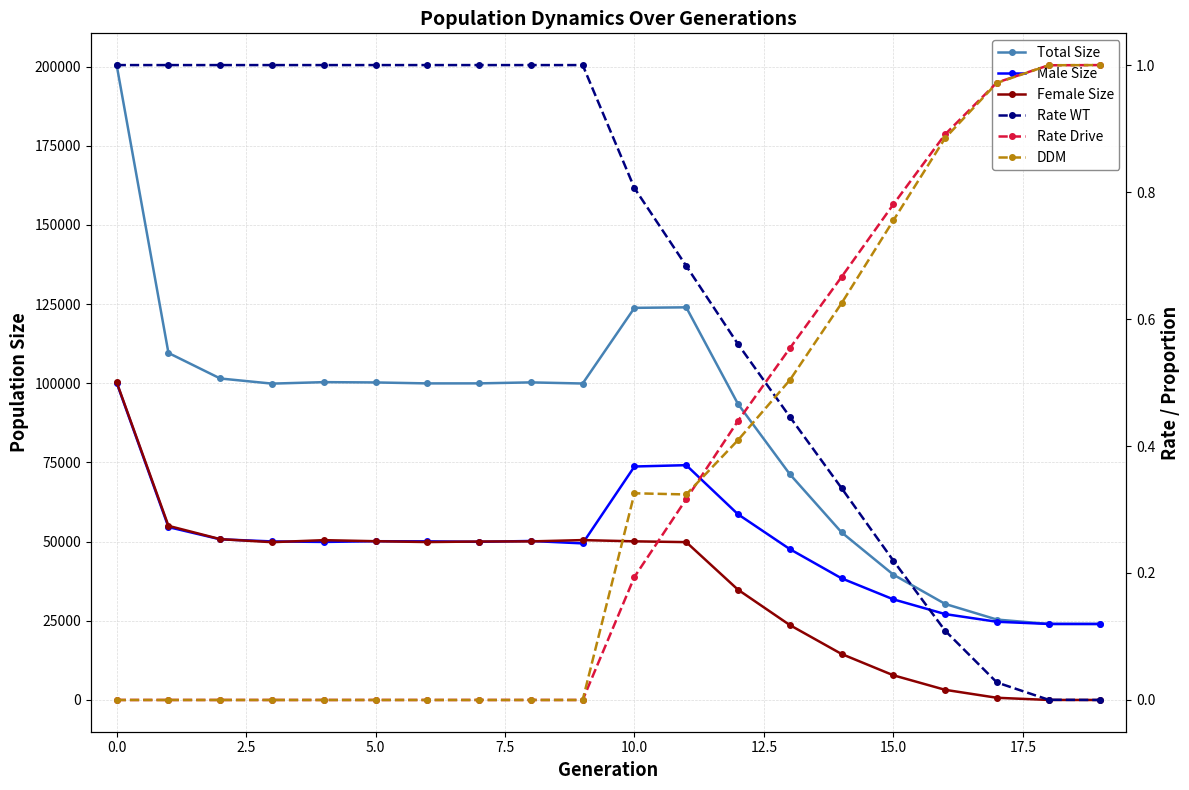

What is the average value of the DDM series?

0.3